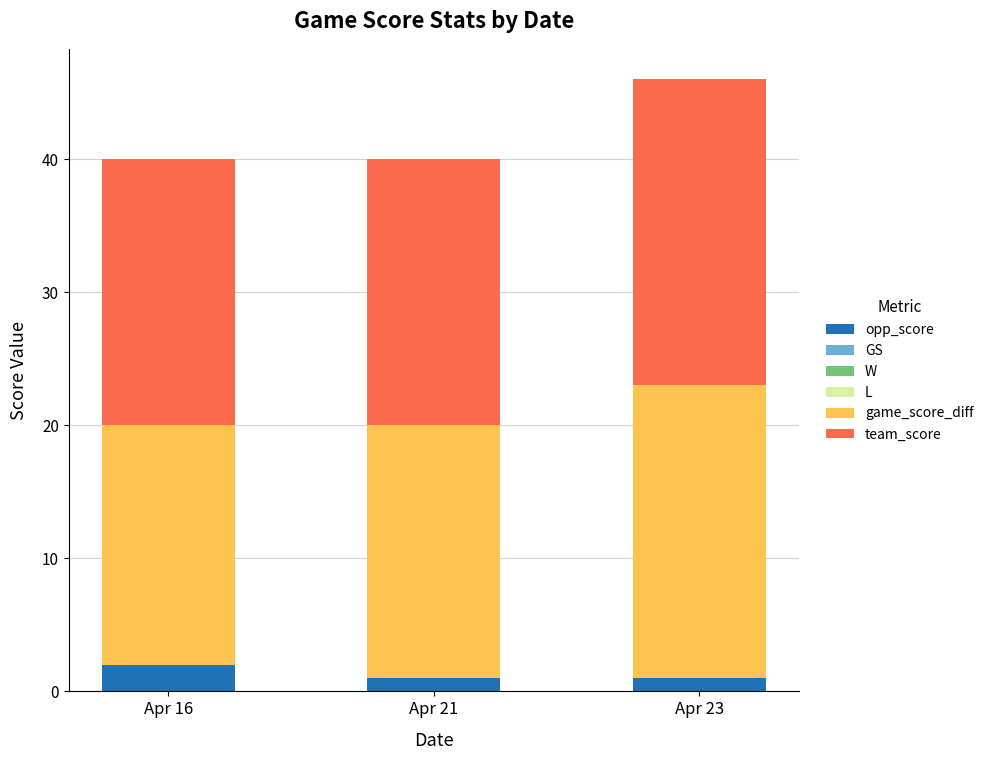

Which category has the highest value in the opp_score series?

Apr 16